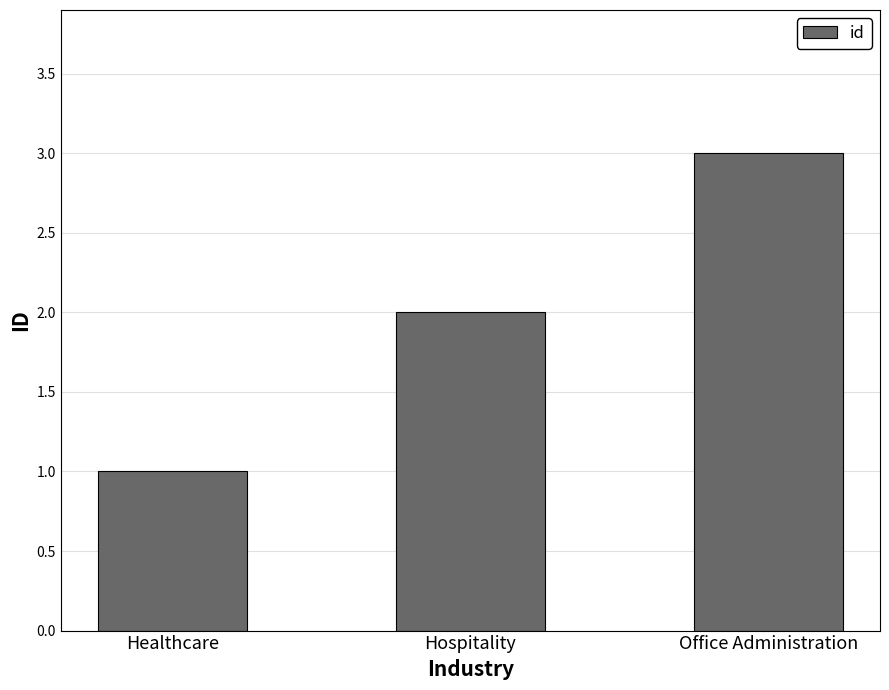

Which label corresponds to the smallest value in the chart?

Healthcare